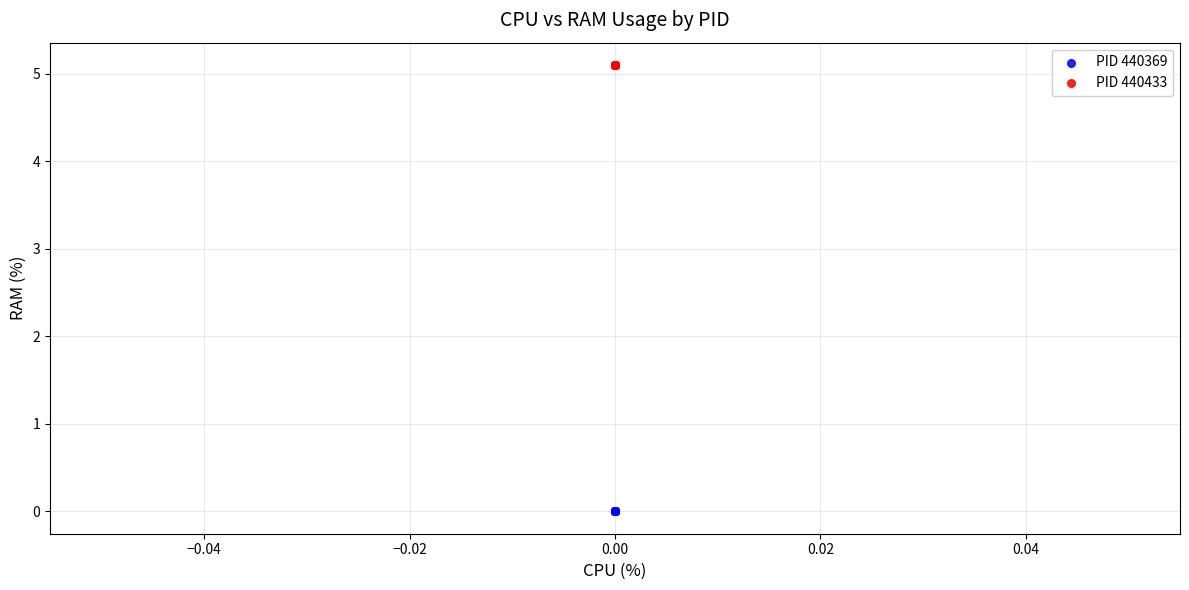

What are all the series names shown in the legend?

PID 440369, PID 440433